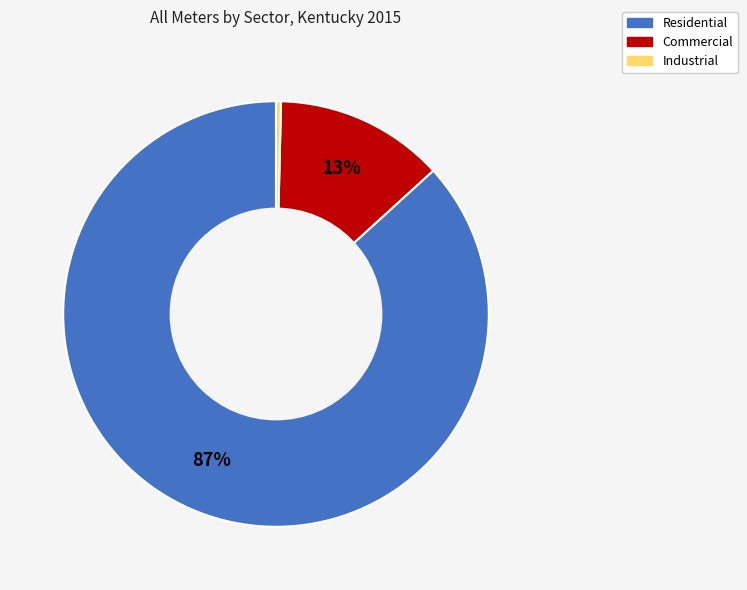

What is the majority slice?

Residential